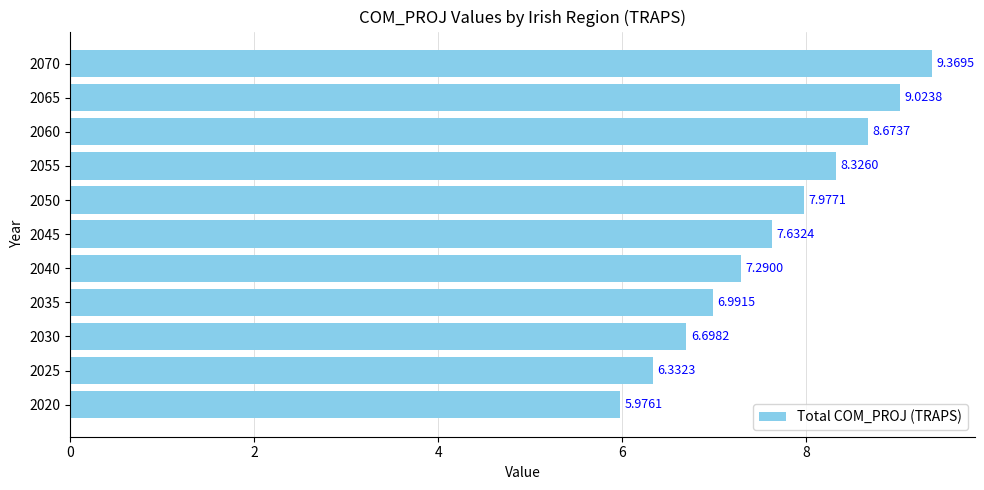

Approximately how many times larger is the value at 2045 compared to 2025?

1.2